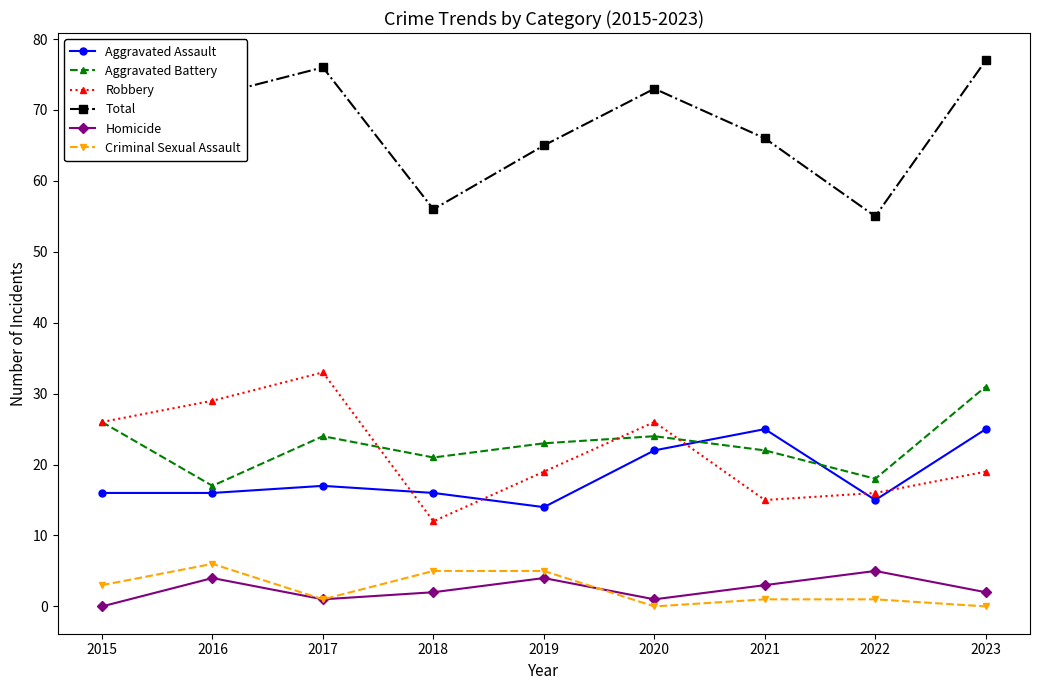

How many data points does each series have?

9